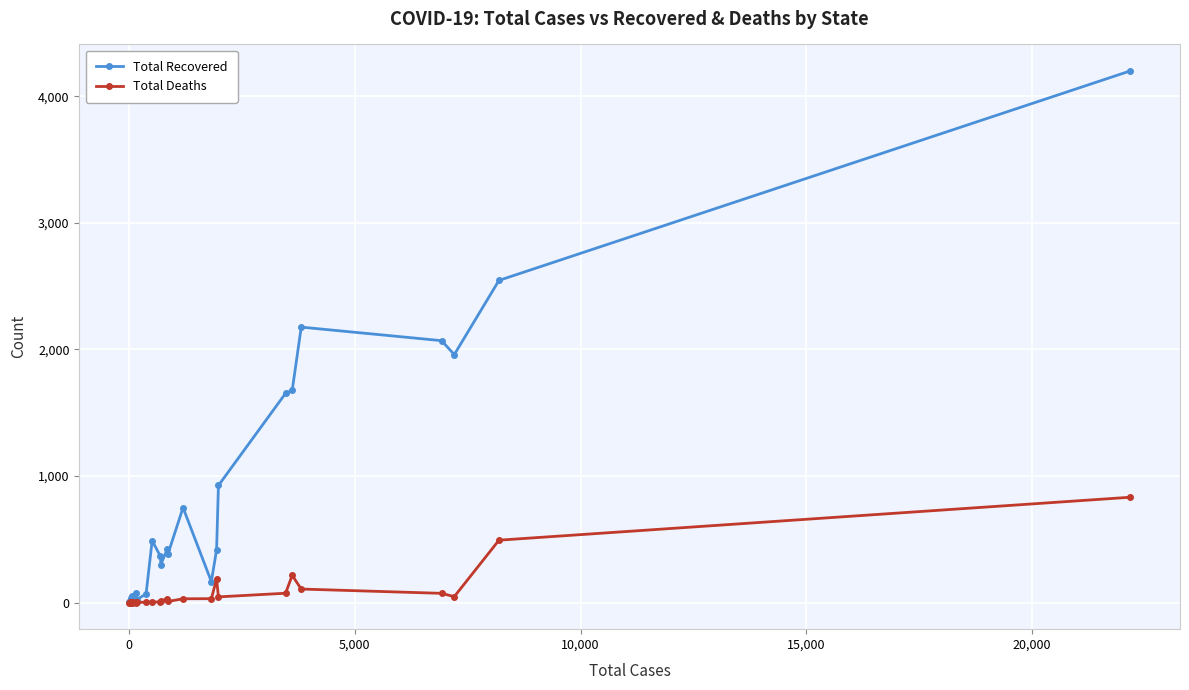

Which series has the widest spread of values?

Total Recovered